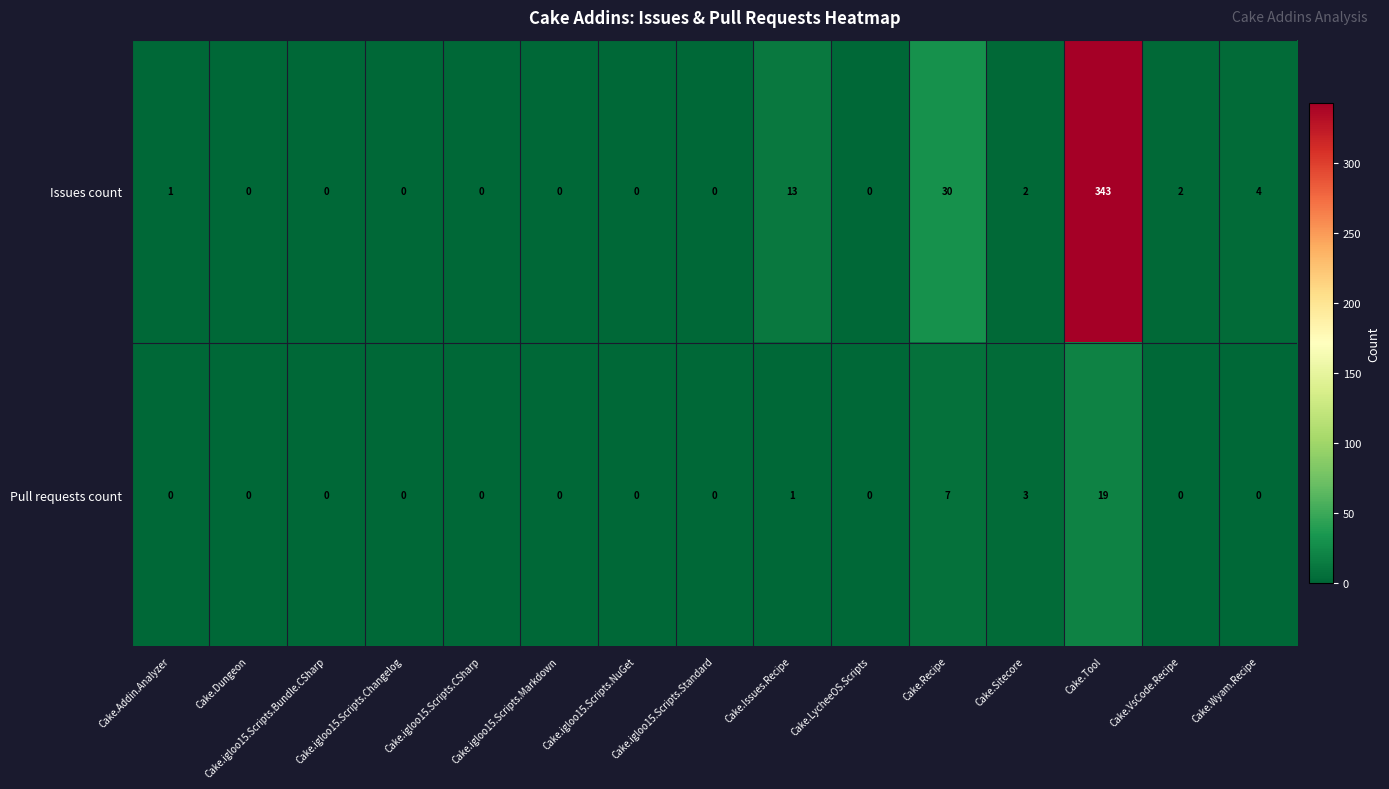

Rank the series by their maximum value, from highest to lowest.

Issues count, Pull requests count